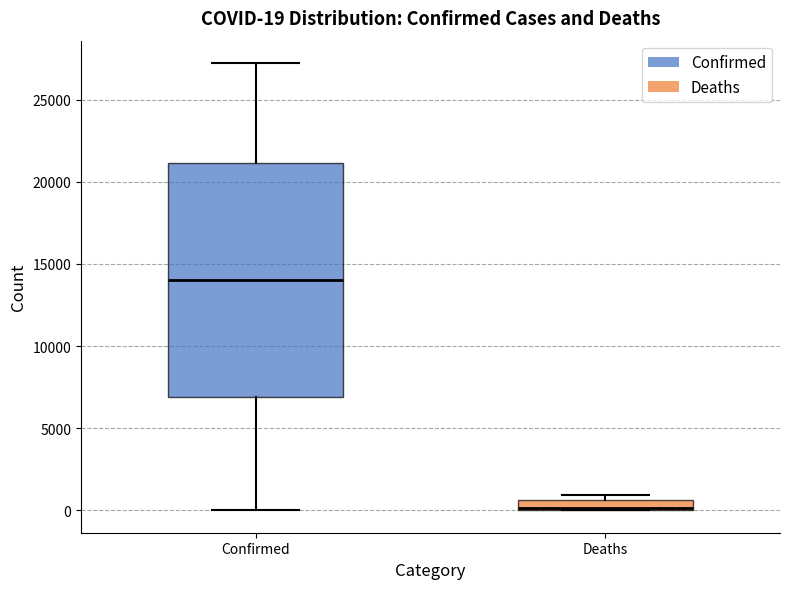

Which box has the lowest median line?

Deaths